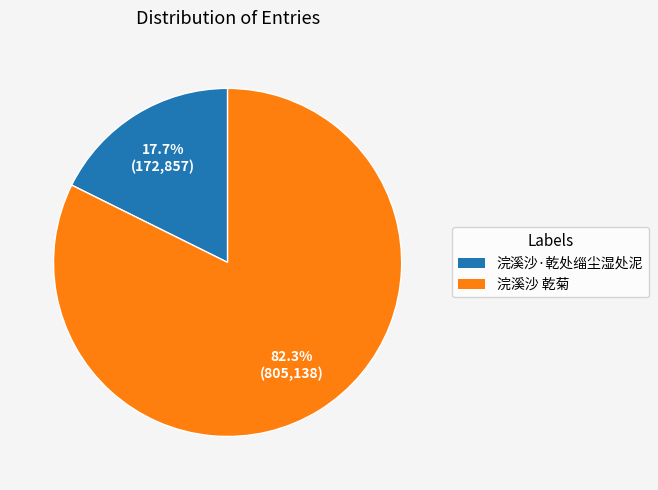

What percentage is the 浣溪沙 乾菊 slice, to the nearest percent?

82%